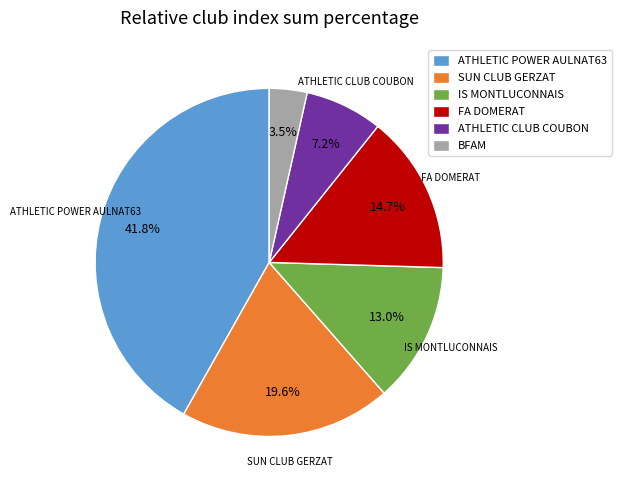

Which slice is the smallest?

BFAM